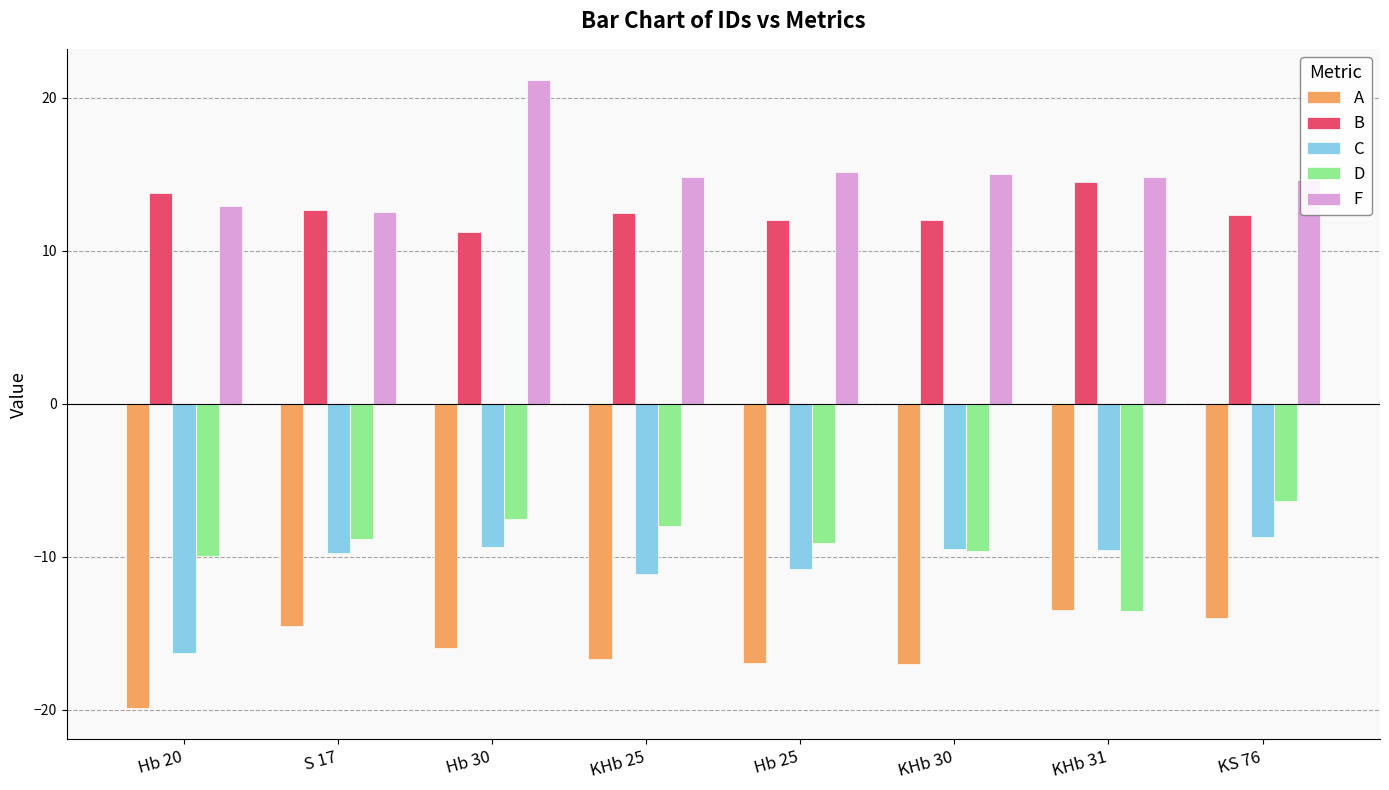

What is the difference between the maximum and minimum values in the F series?

8.6